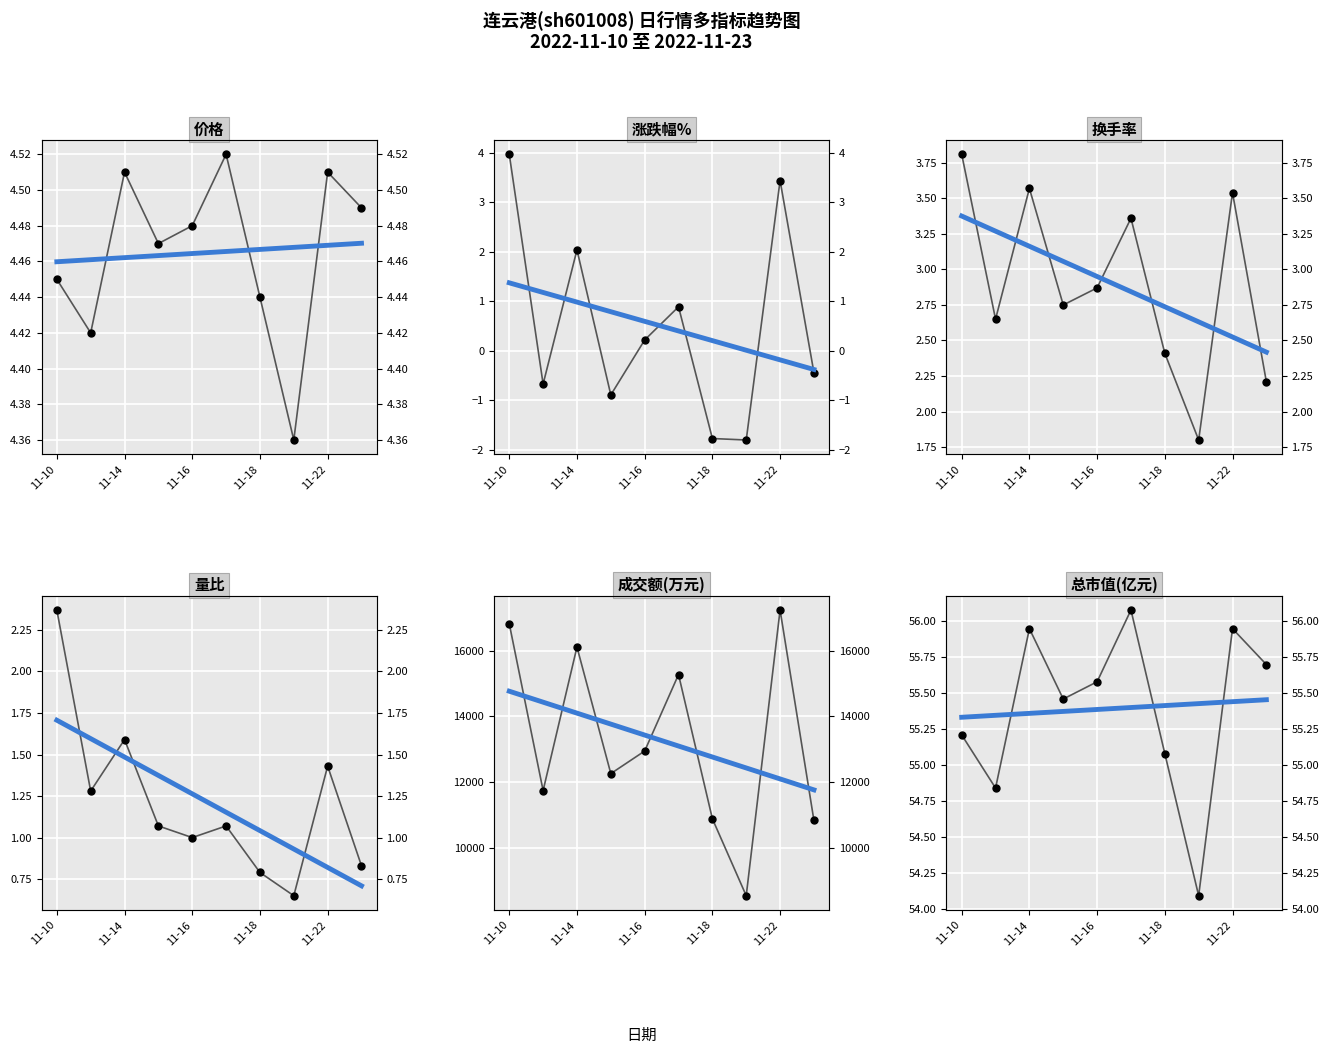

At 11-18, list the series in order from smallest to largest.

涨跌幅%, 量比, 换手率, 价格, 总市值(亿元), 成交额(万元)